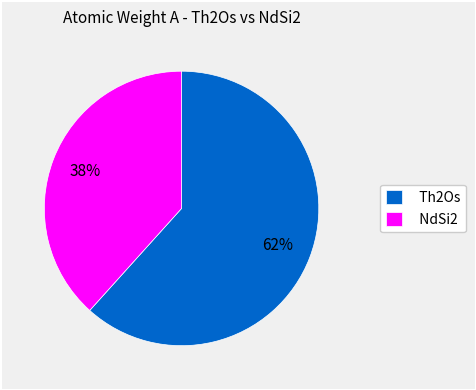

What is the smallest slice in the pie chart?

NdSi2